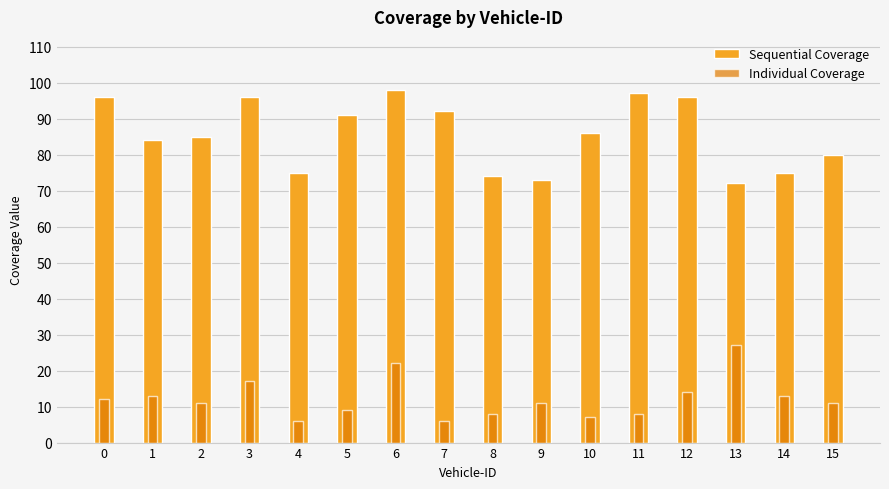

Between 15 and 1, which is larger?

1